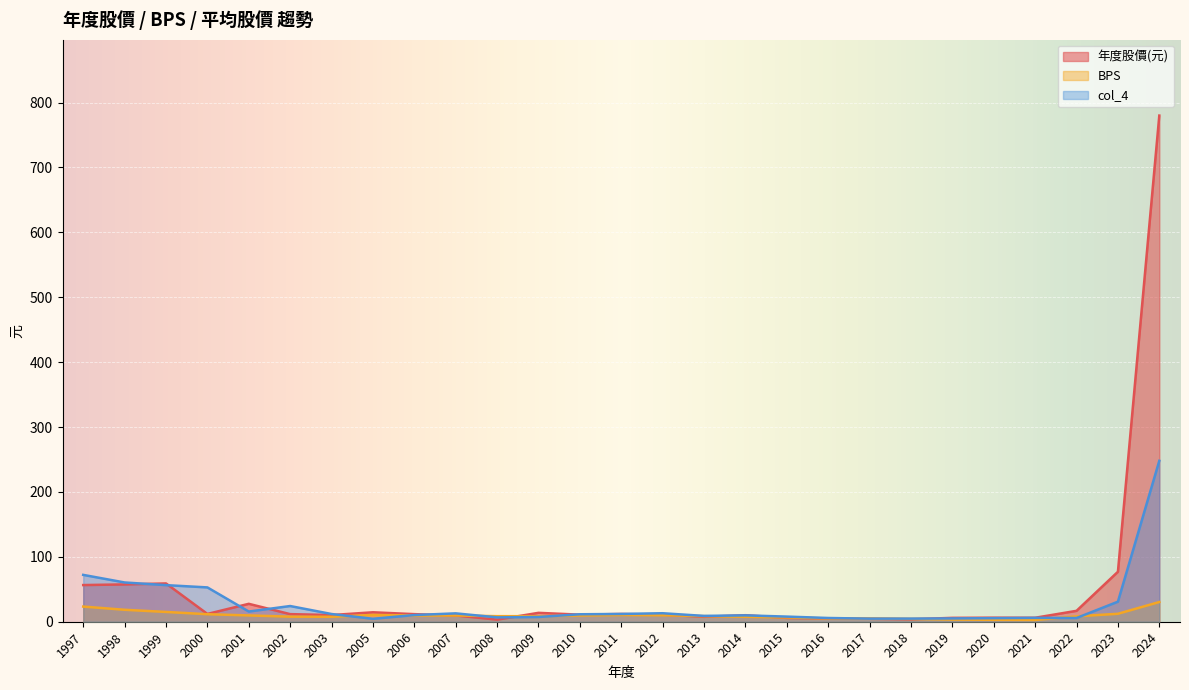

What is the approximate value of col_4 at 1999?

56.4